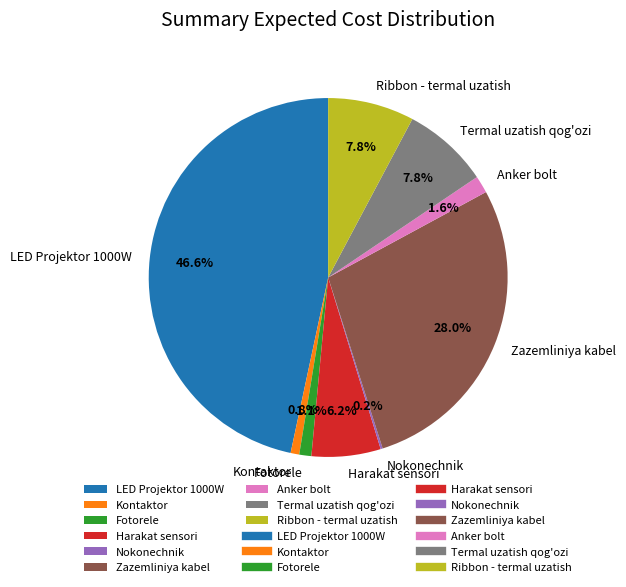

Does any single category account for the majority?

No